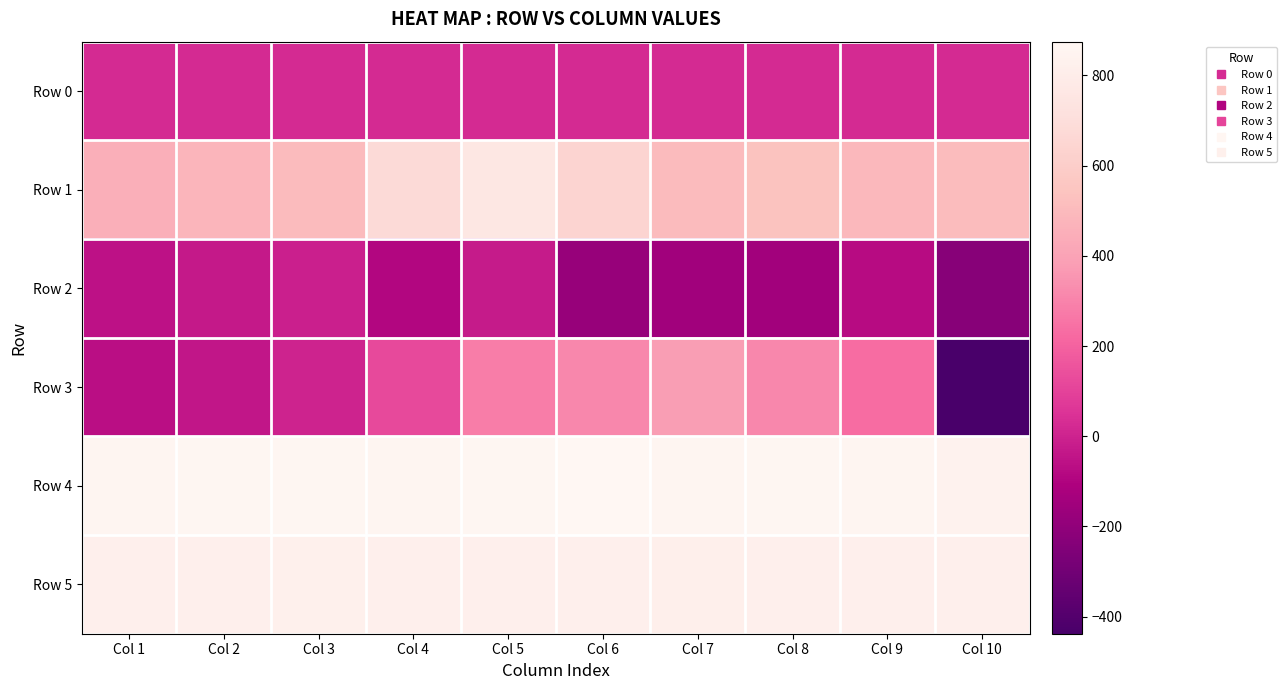

Reading left to right, transcribe all the data shown in this chart.

Row 0: Col 1=28.1	Col 2=28.2	Col 3=28.2	Col 4=28.3	Col 5=28.3	Col 6=28.4	Col 7=28.4	Col 8=28.4	Col 9=28.5	Col 10=28.6
Row 1: Col 1=454.0	Col 2=477.0	Col 3=502.0	Col 4=678.0	Col 5=758.0	Col 6=644.0	Col 7=505.0	Col 8=537.0	Col 9=494.0	Col 10=509.0
Row 2: Col 1=-56.0	Col 2=-29.0	Col 3=-9.0	Col 4=-90.0	Col 5=-25.0	Col 6=-177.0	Col 7=-149.0	Col 8=-145.0	Col 9=-76.0	Col 10=-228.0
Row 3: Col 1=-65.0	Col 2=-40.0	Col 3=-1.0	Col 4=123.0	Col 5=284.0	Col 6=311.0	Col 7=380.0	Col 8=313.0	Col 9=232.0	Col 10=-438.0
Row 4: Col 1=863.0	Col 2=865.0	Col 3=867.0	Col 4=864.0	Col 5=866.0	Col 6=875.0	Col 7=864.0	Col 8=866.0	Col 9=863.0	Col 10=842.0
Row 5: Col 1=820.0	Col 2=820.0	Col 3=824.0	Col 4=819.0	Col 5=820.0	Col 6=822.0	Col 7=816.0	Col 8=820.0	Col 9=820.0	Col 10=821.0